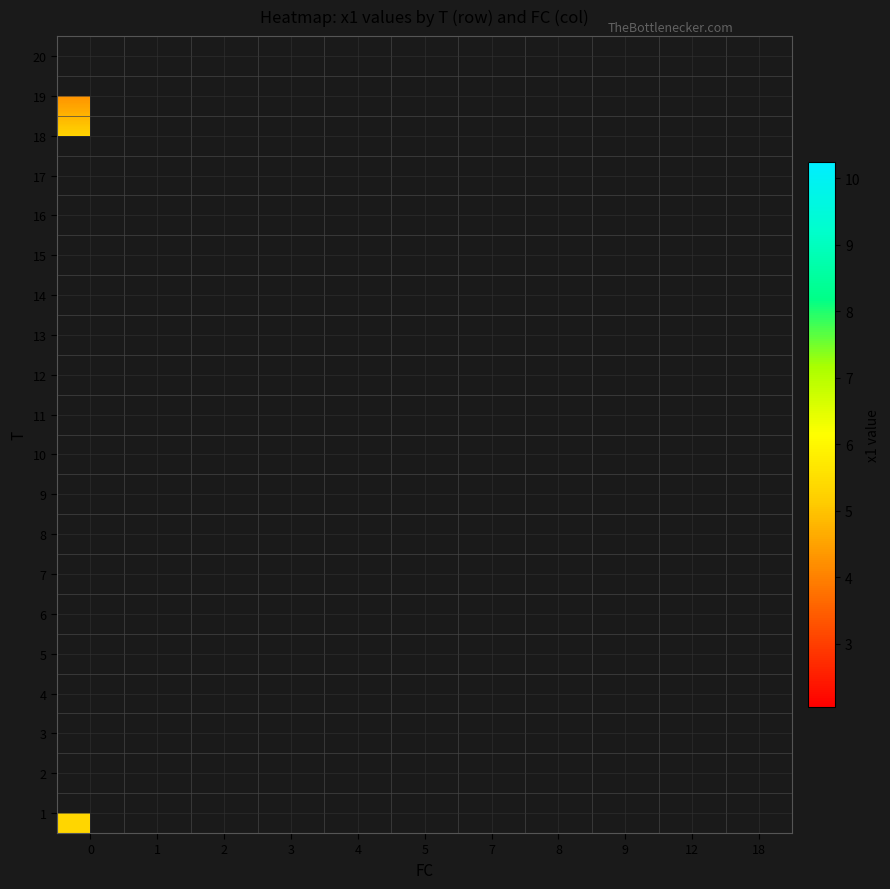

Which has a higher value, 12 or 18?

18